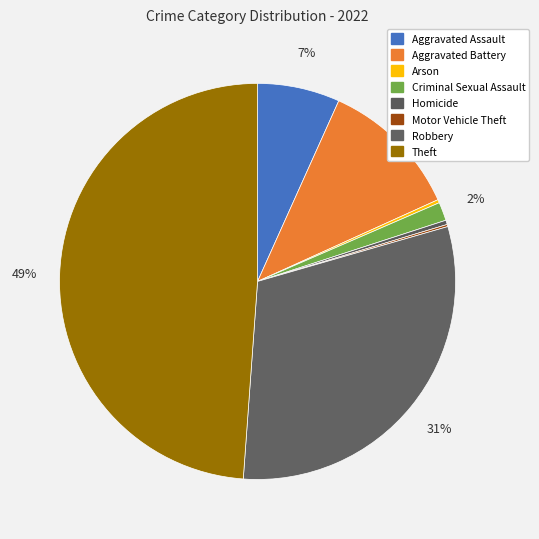

True or false: Aggravated Assault accounts for 7% of the total.

True